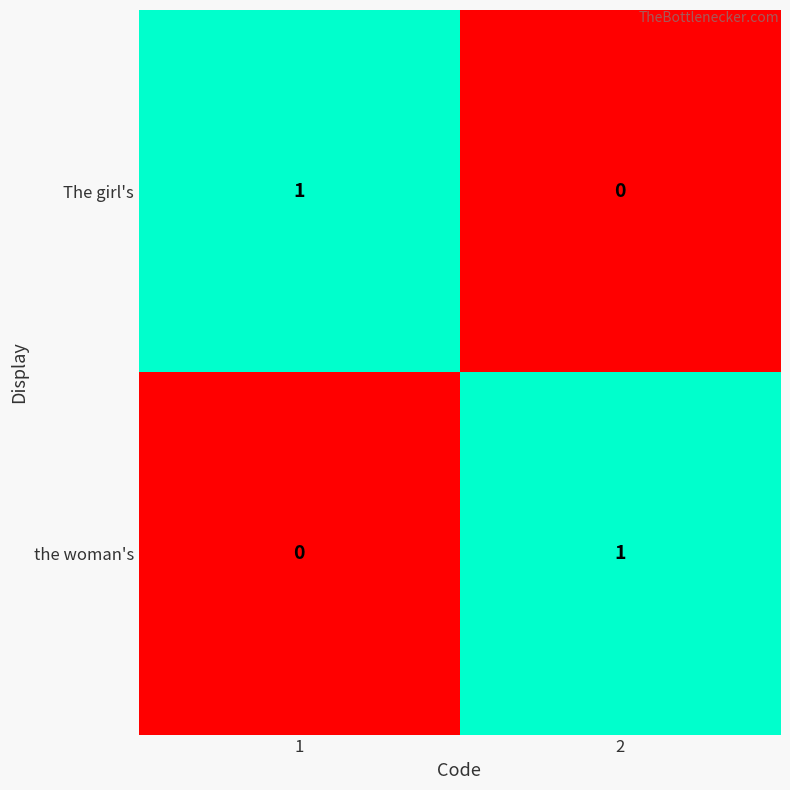

The The girl's series shows 1 at 2. True or false?

False